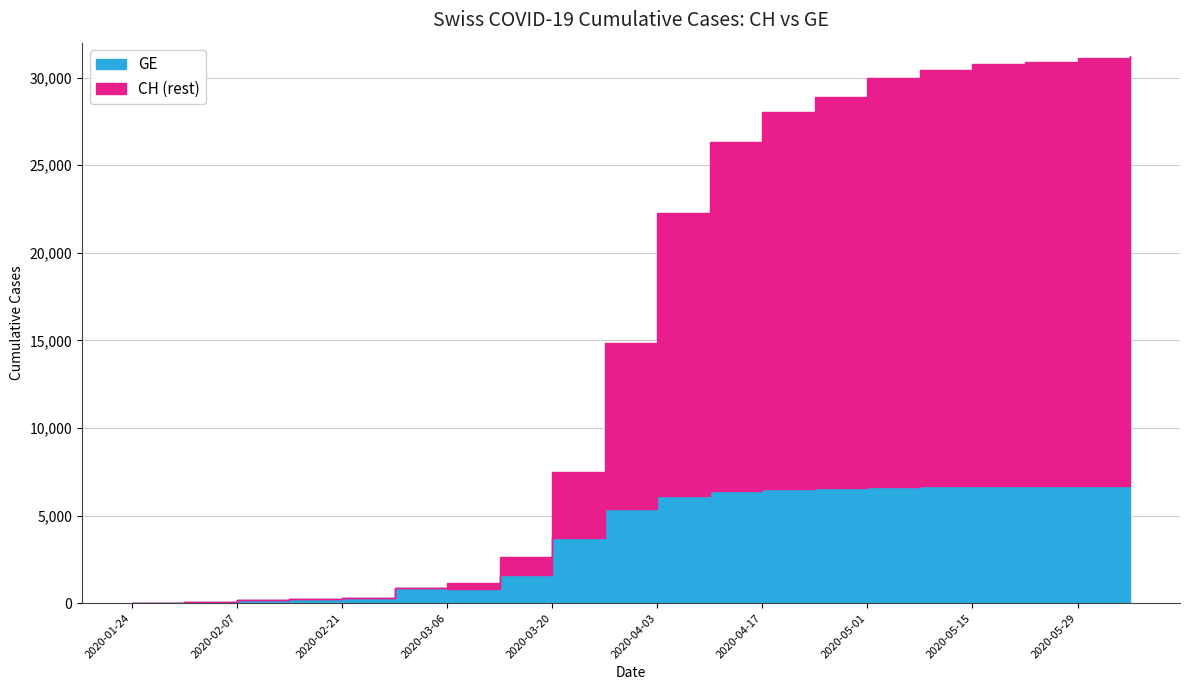

Where does the GE series first go above 6143?

2020-04-10